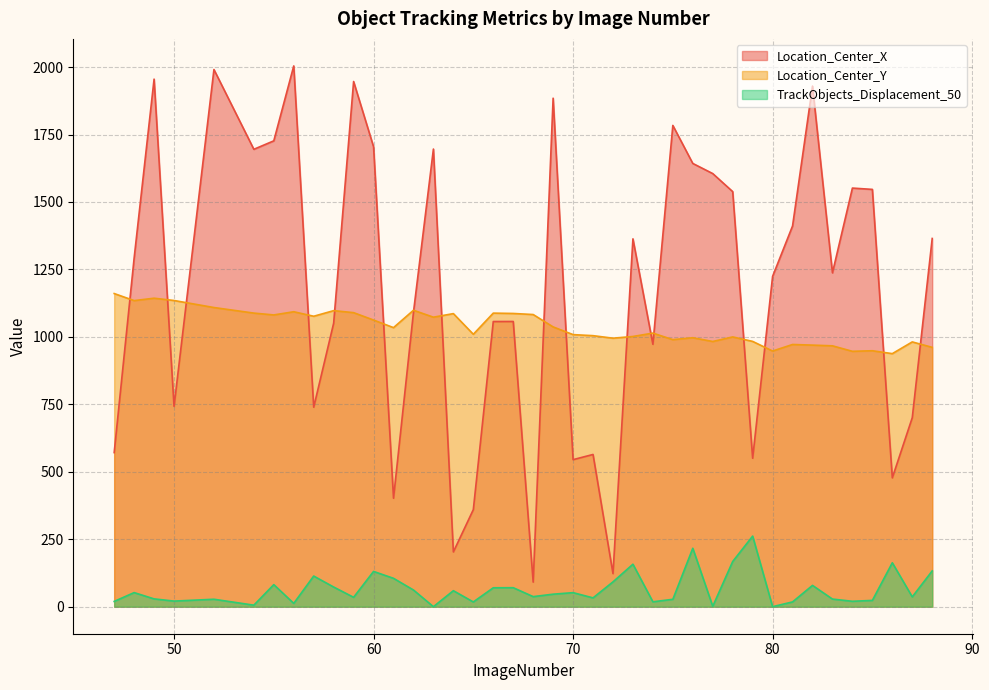

What value does the TrackObjects_Displacement_50 series have at 61?

105.2